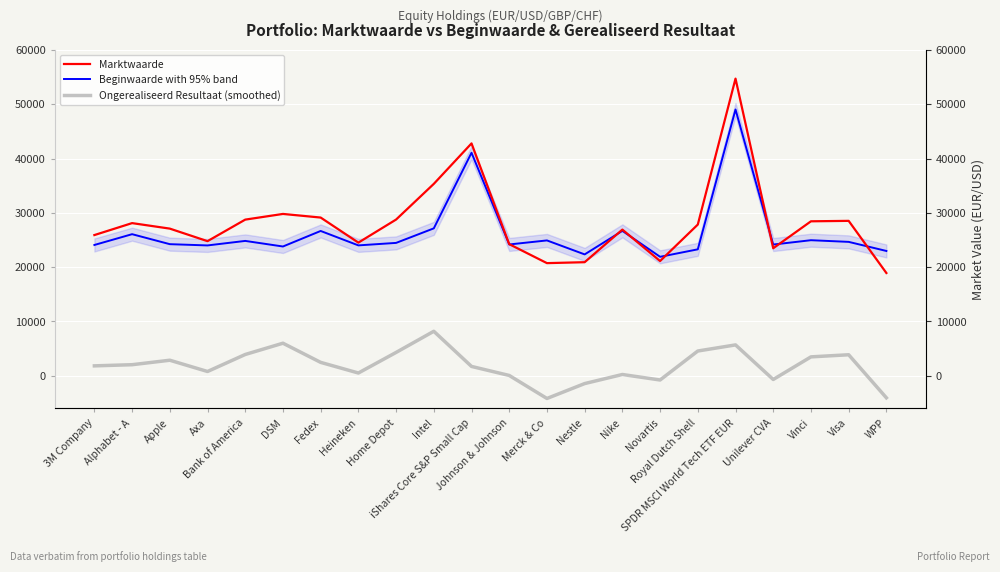

Is it true that Beginwaarde with 95% band equals 22347 at Nestle?

True